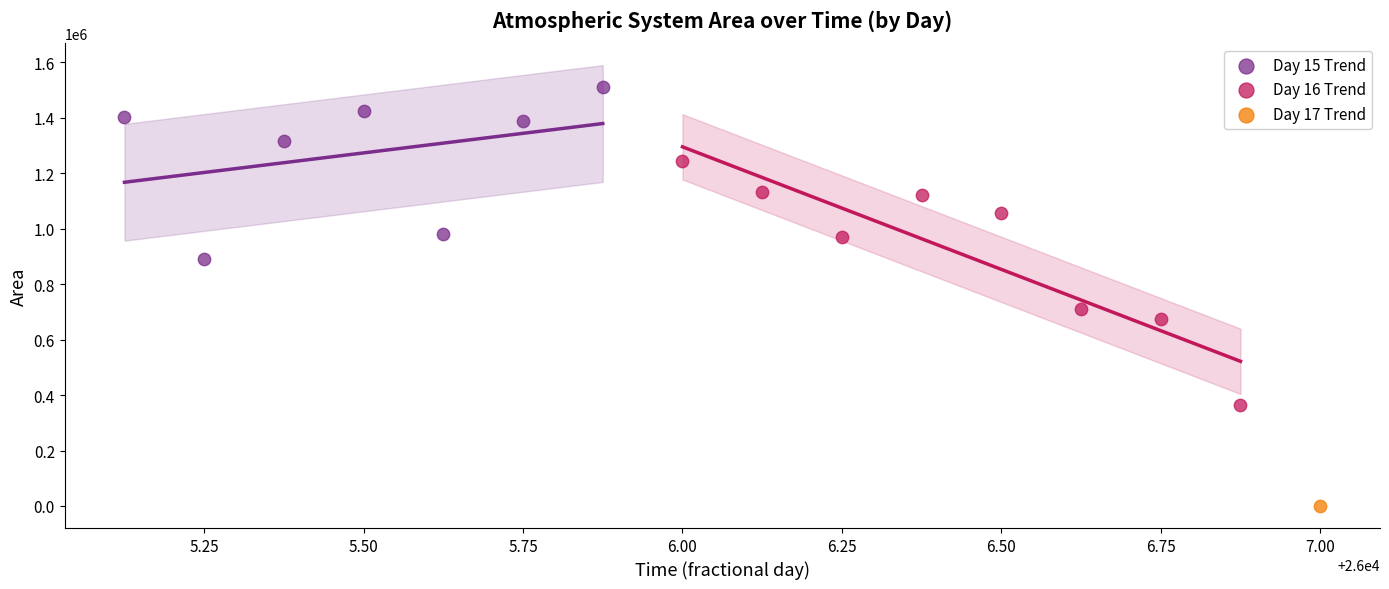

Which series contains the highest Y value?

Day 15 Trend